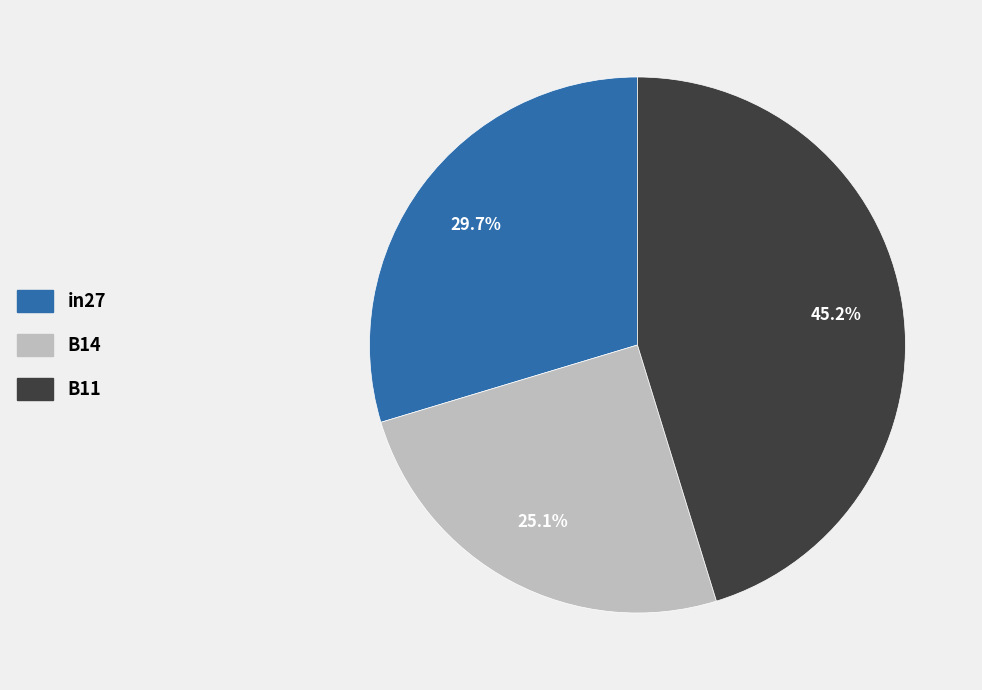

Is B11 the majority of the pie?

No